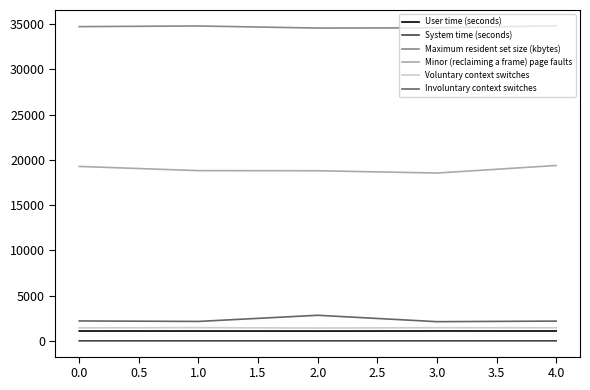

The value of Voluntary context switches at 1.0 is 1455.0. True or false?

True